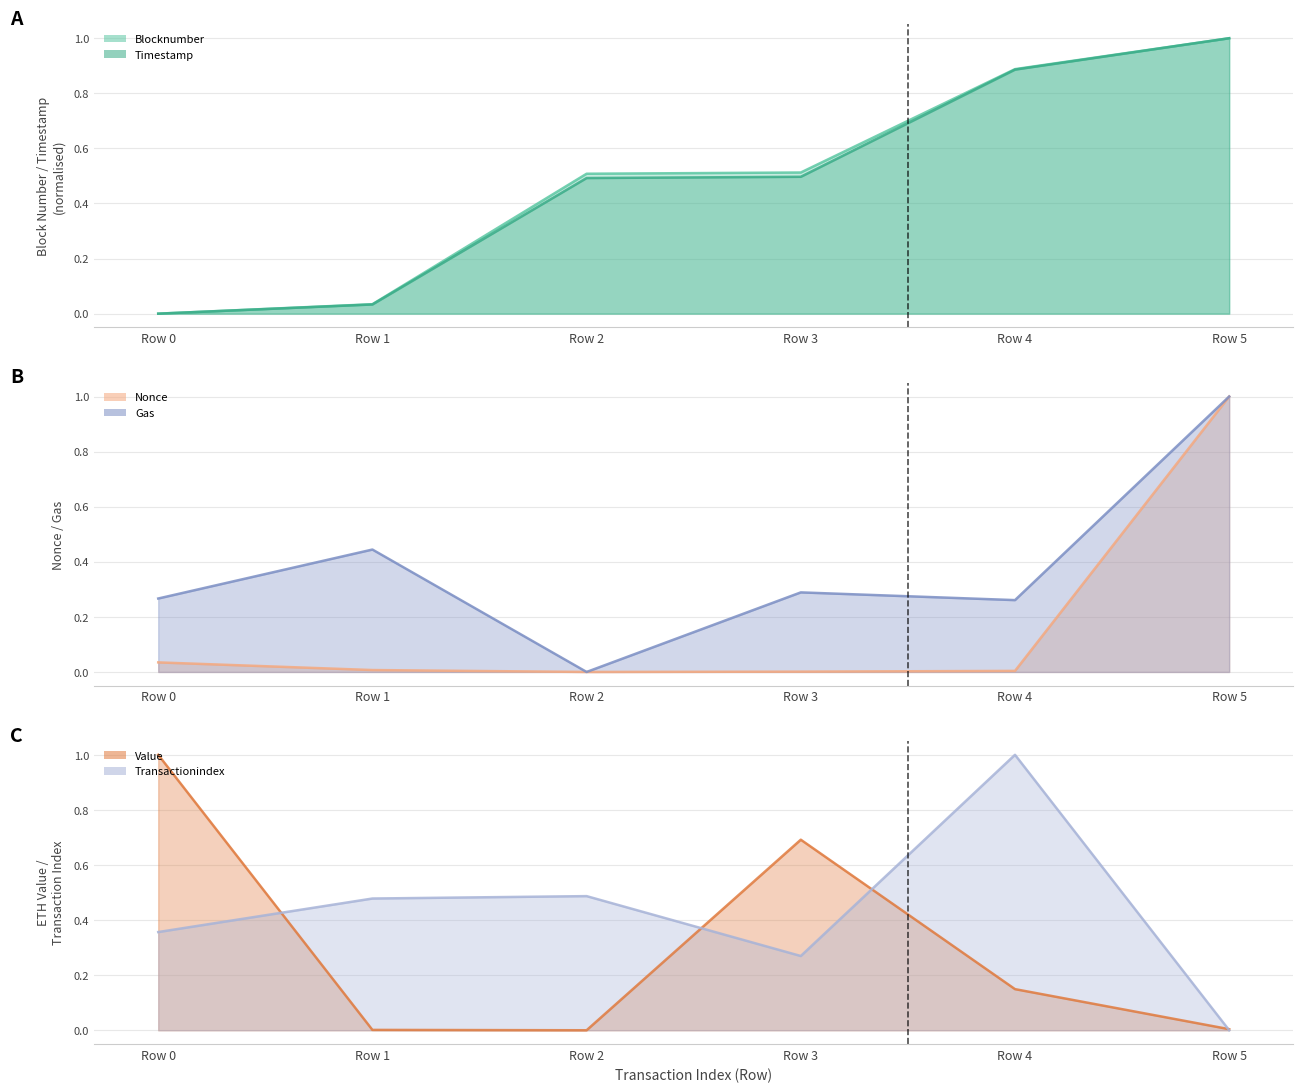

What is the difference between the second highest and minimum values in the timeStamp series?

0.9